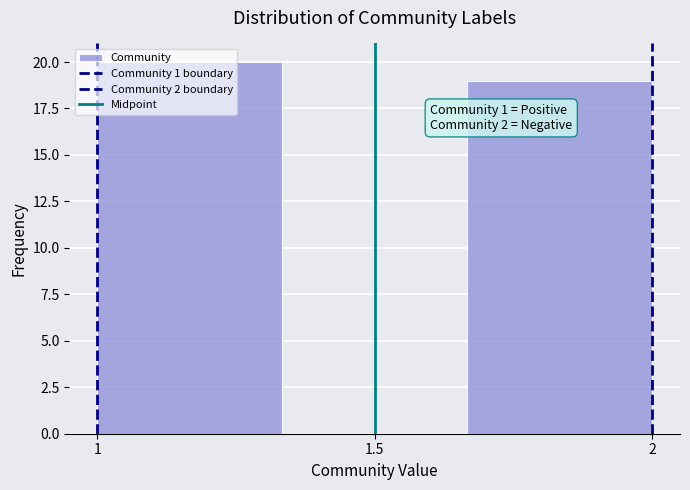

Over which range of the x-axis is the bar tallest?

1.00 to 1.35